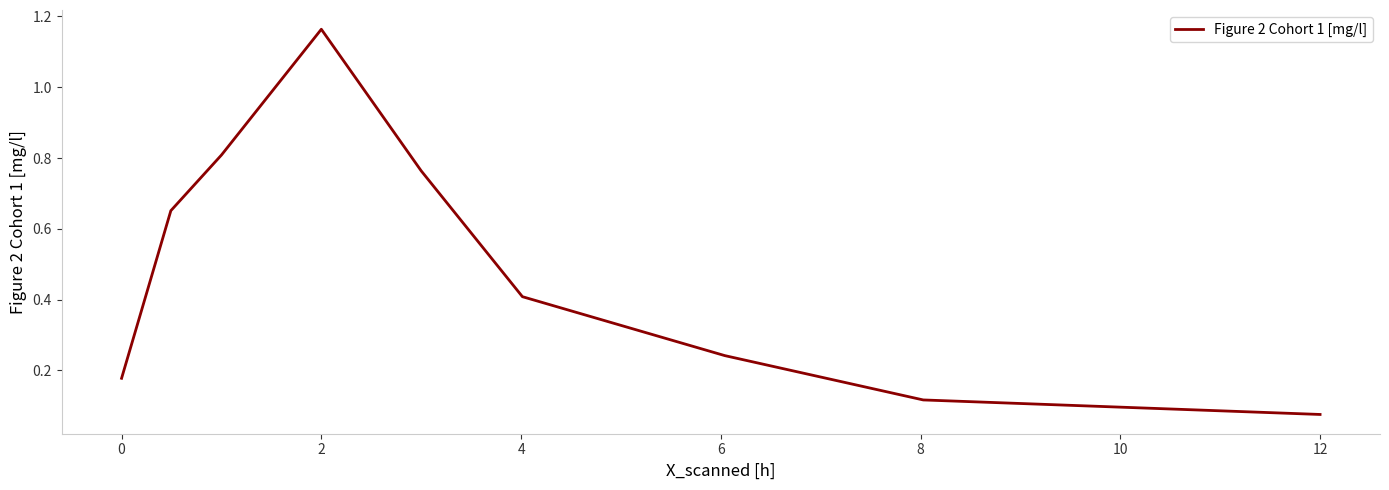

Count the number of data series in this chart.

1